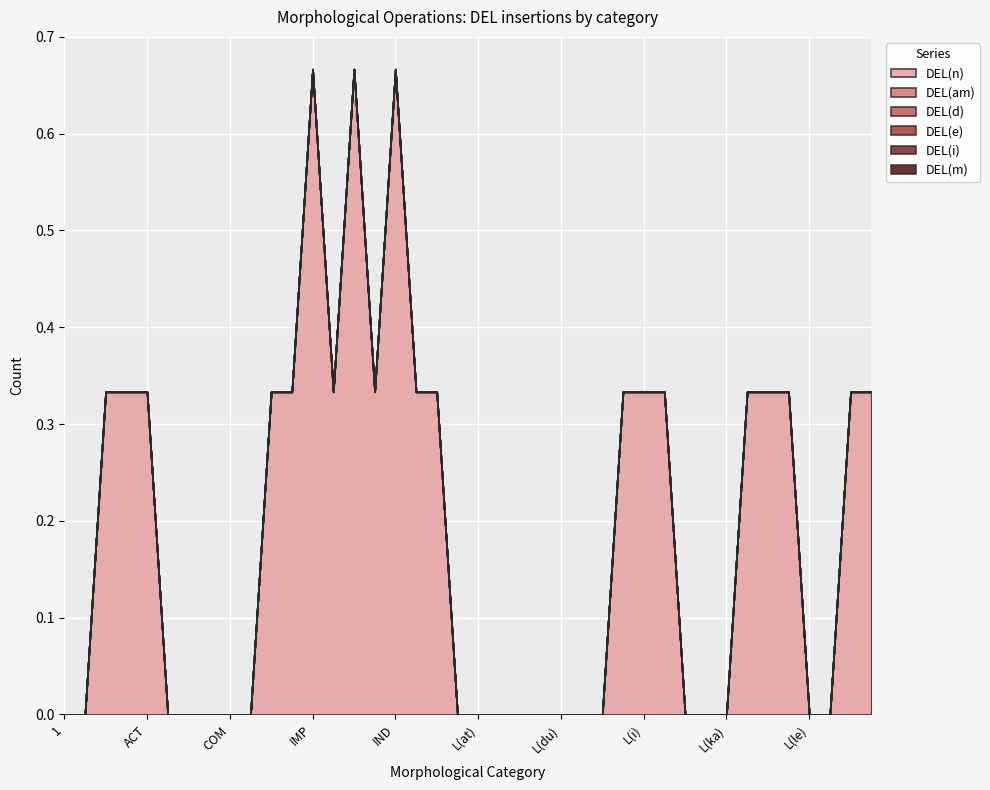

What is the label of the 30th point from the right?

FRML